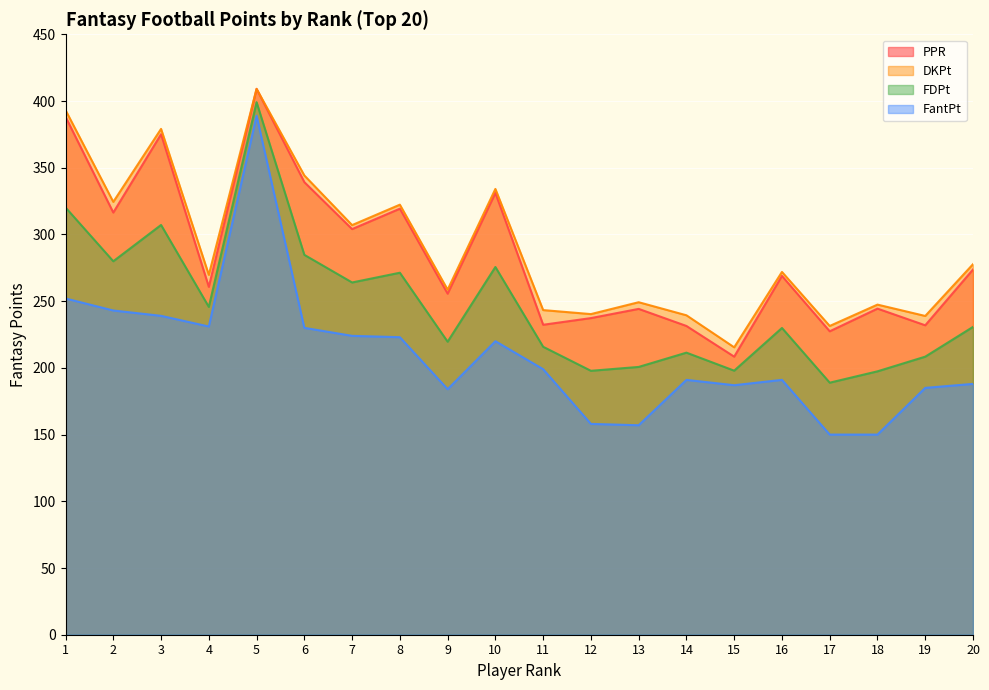

At which label does FantPt reach its peak?

5